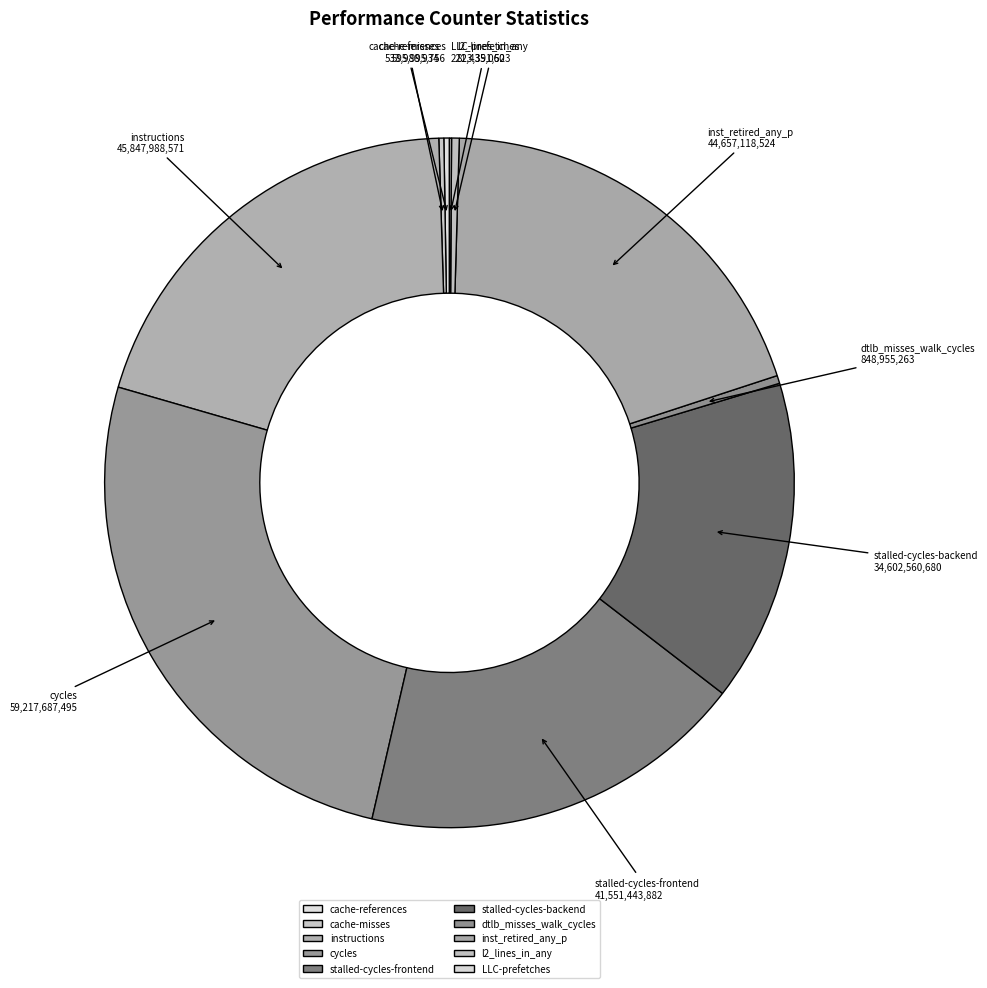

What is the largest slice in the pie chart?

cycles